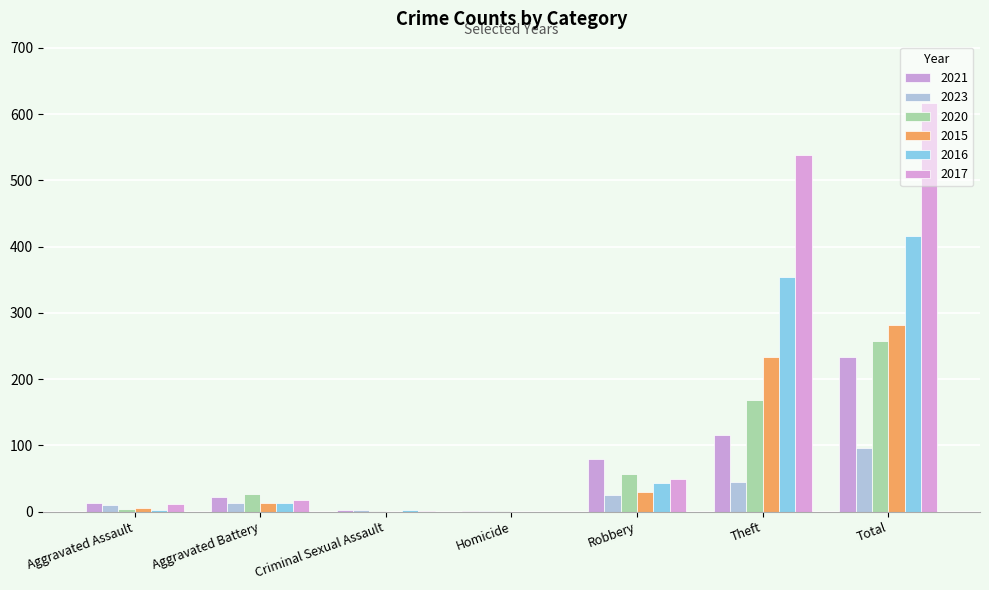

What are all the series names shown in the legend?

2021, 2023, 2020, 2015, 2016, 2017